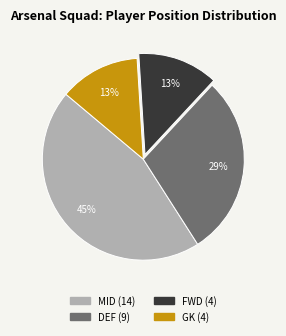

Count the number of slices in the pie.

4